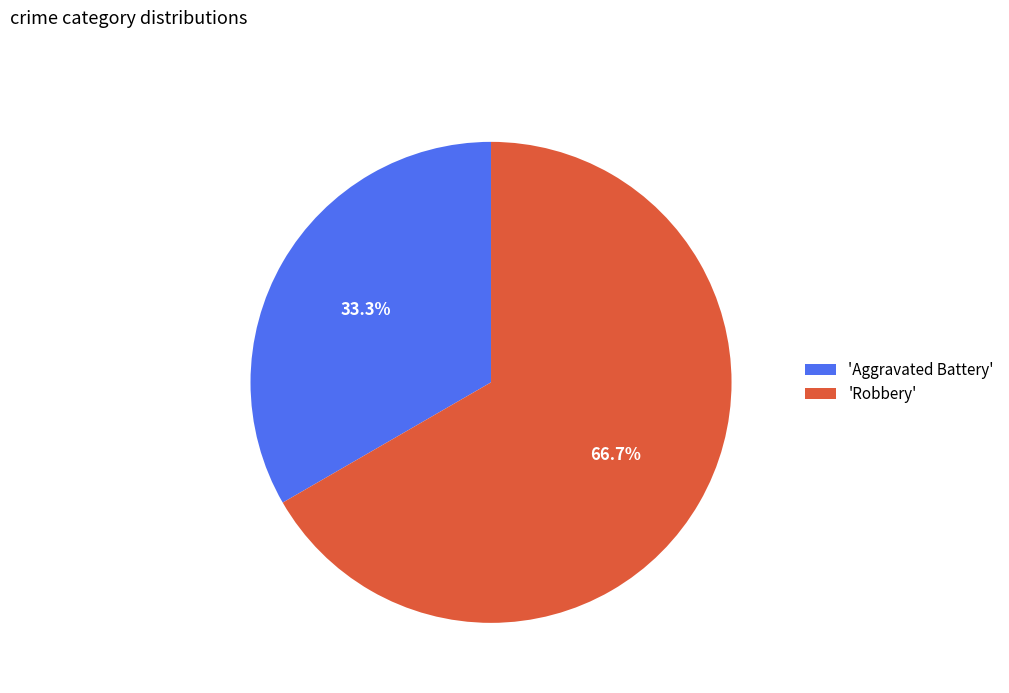

Rank the categories by value from lowest to highest.

'Aggravated Battery', 'Robbery'